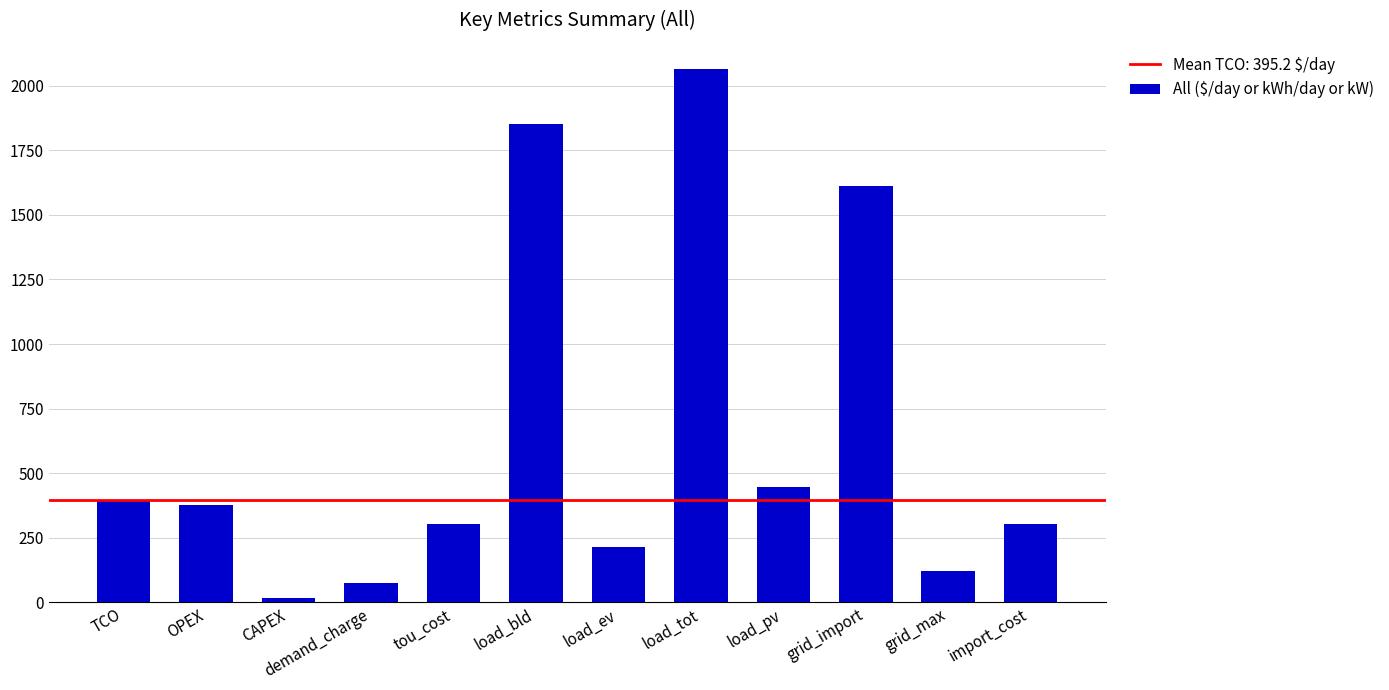

What position from the left is OPEX?

2